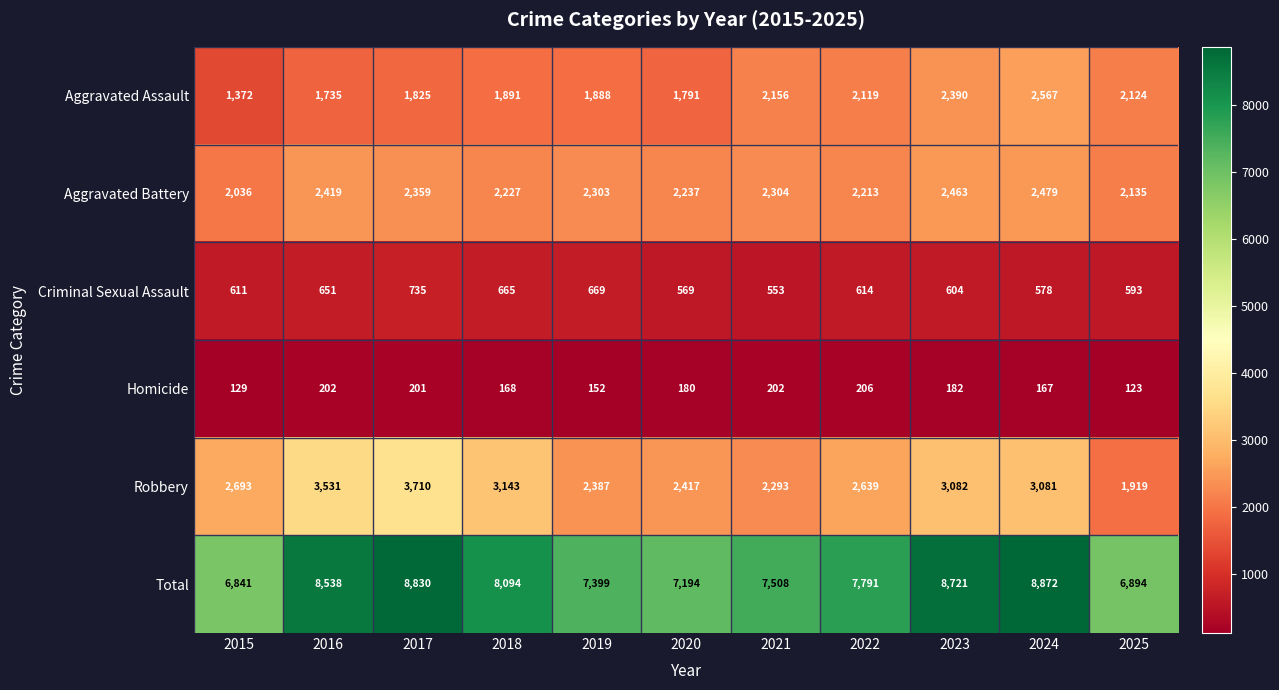

What is the sum of all Criminal Sexual Assault values?

6842